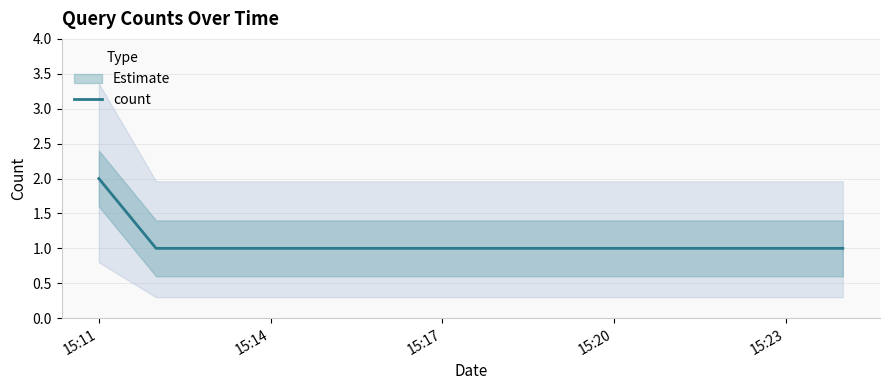

Reading left to right, transcribe all the data shown in this chart.

2	1	1	1	1